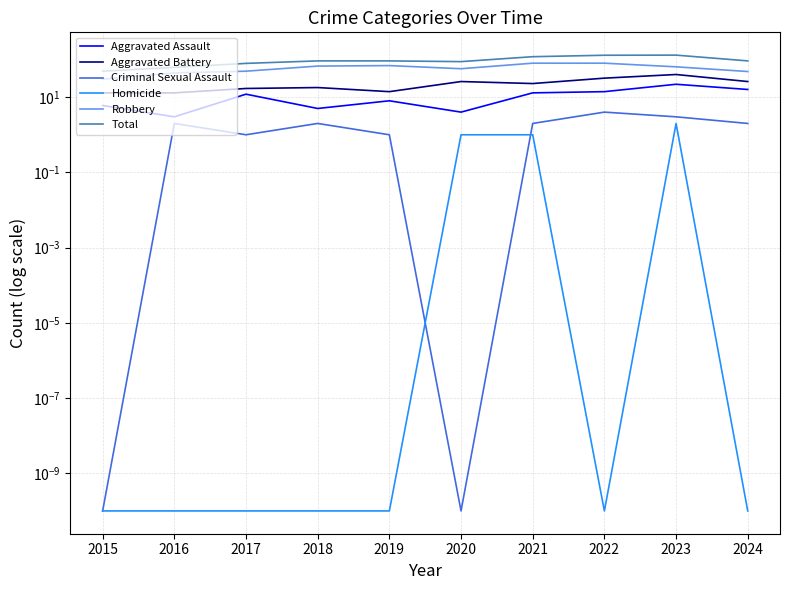

True or false: Aggravated Battery has more than 1 interior local peaks.

True